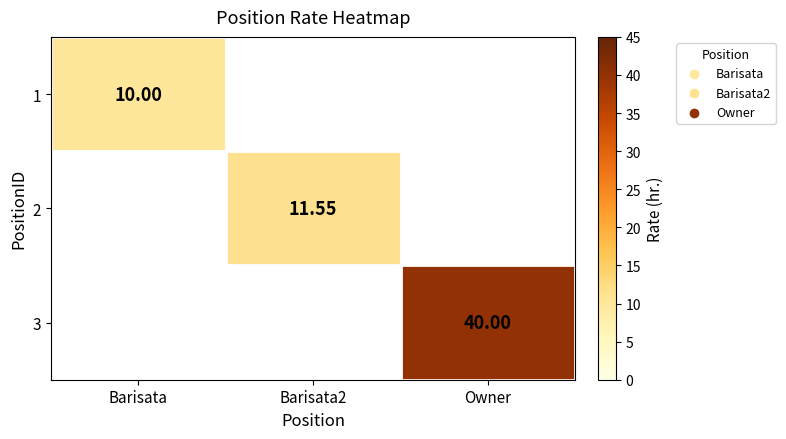

What is the greatest value displayed?

40.0